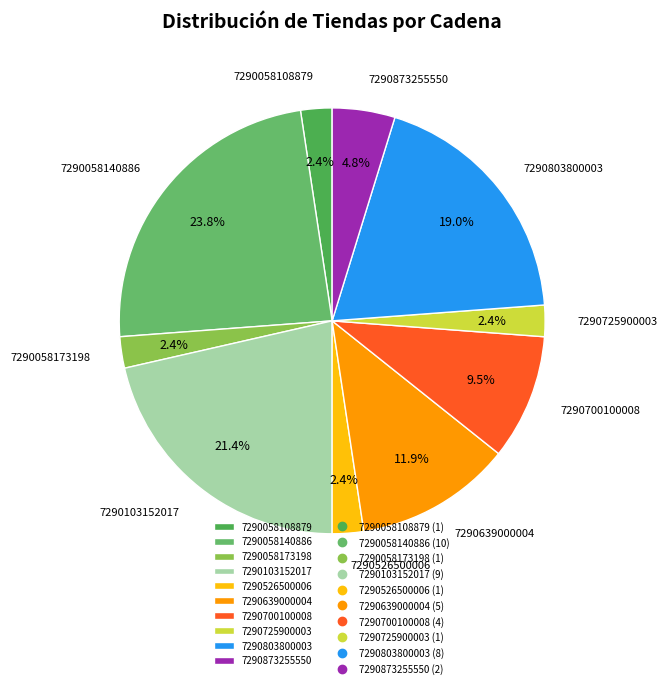

Is 7290058108879 the majority of the pie?

No